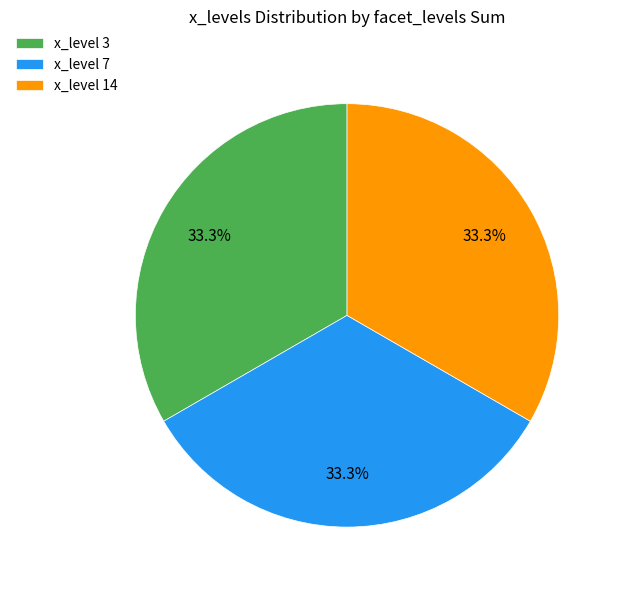

Does any single category account for the majority?

No